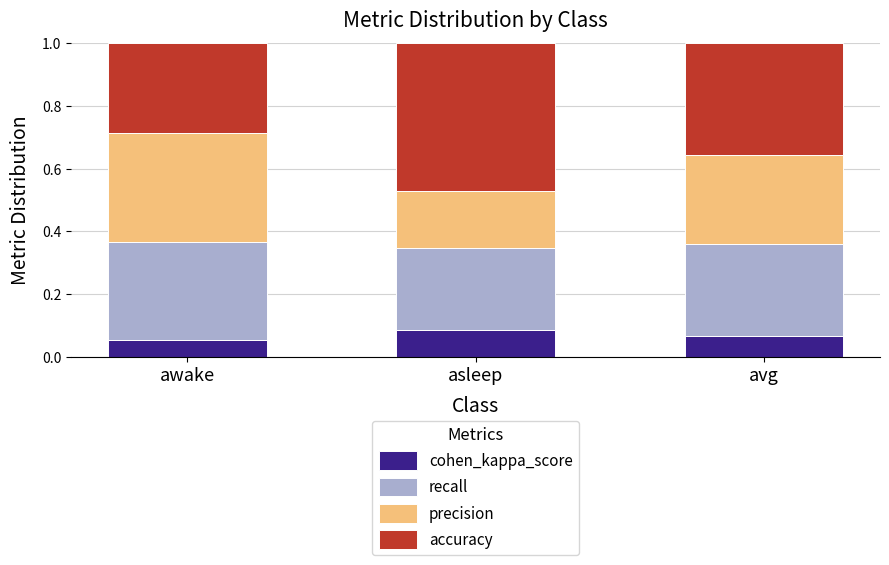

Count the cohen_kappa_score values in the range 0 to 1.

3